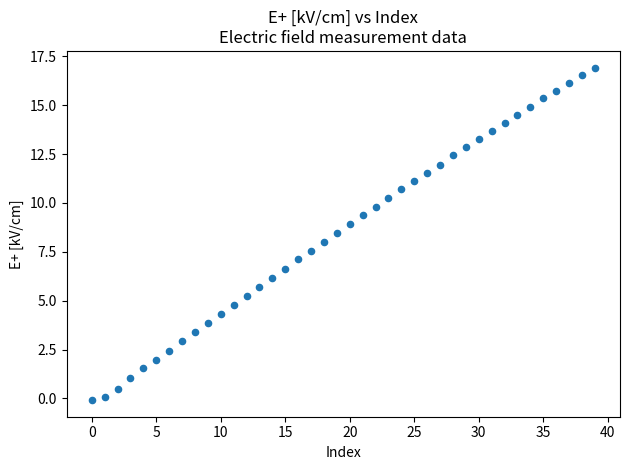

What is the range of Y values (max minus min)?

17.0